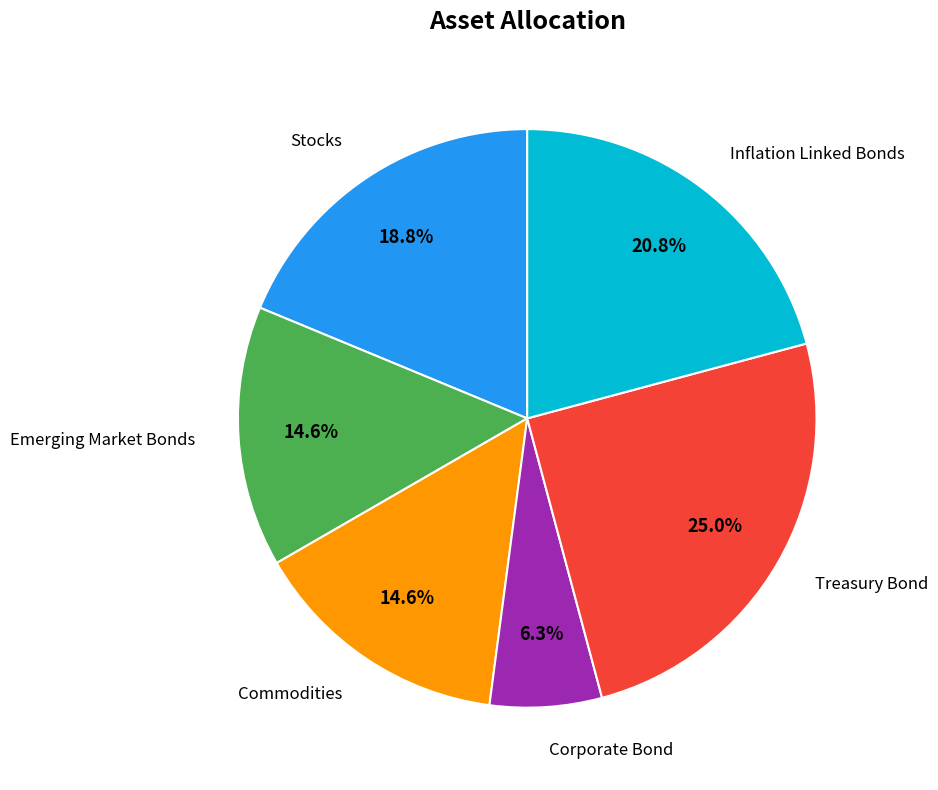

Does any single category account for the majority?

No